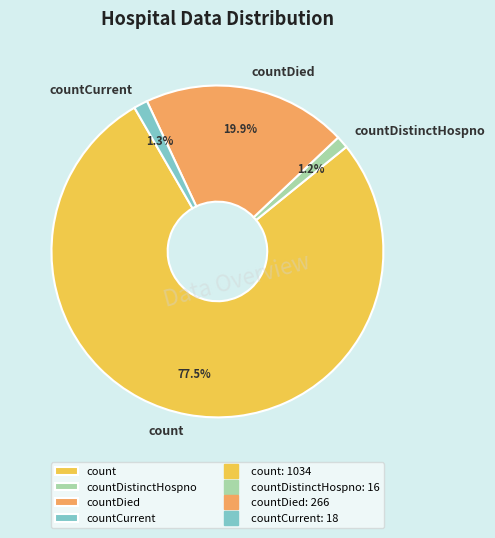

Which slice is the largest?

count